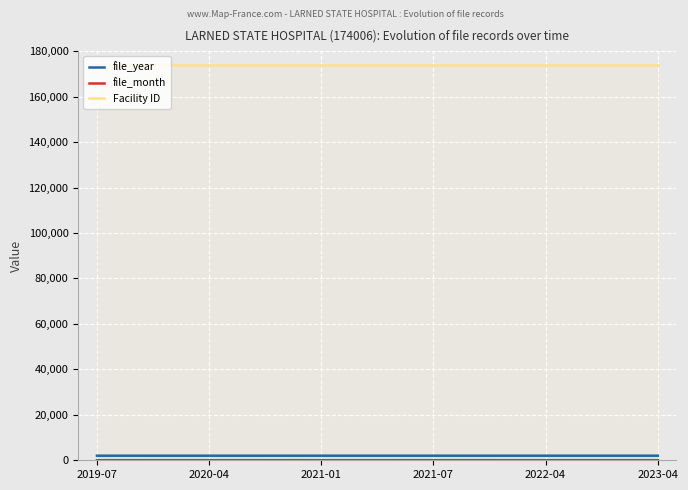

How many lines are shown in the chart?

3